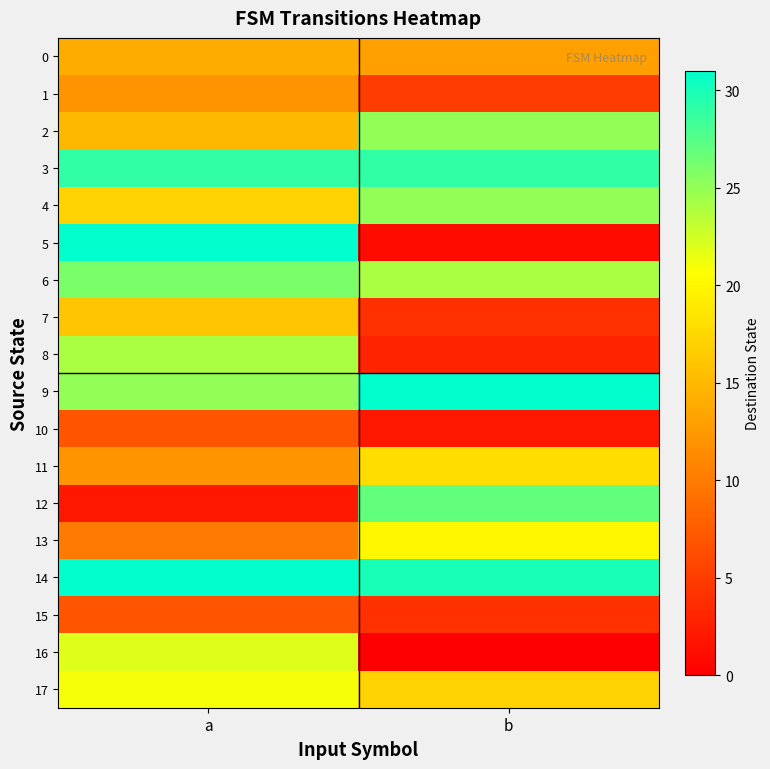

Reading right to left, list all the values displayed in this chart.

0: b=13	a=14
1: b=5	a=12
2: b=25	a=15
3: b=29	a=29
4: b=25	a=17
5: b=1	a=31
6: b=24	a=26
7: b=4	a=16
8: b=3	a=24
9: b=31	a=25
10: b=2	a=7
11: b=18	a=12
12: b=27	a=2
13: b=20	a=10
14: b=30	a=31
15: b=4	a=7
16: b=0	a=22
17: b=17	a=21